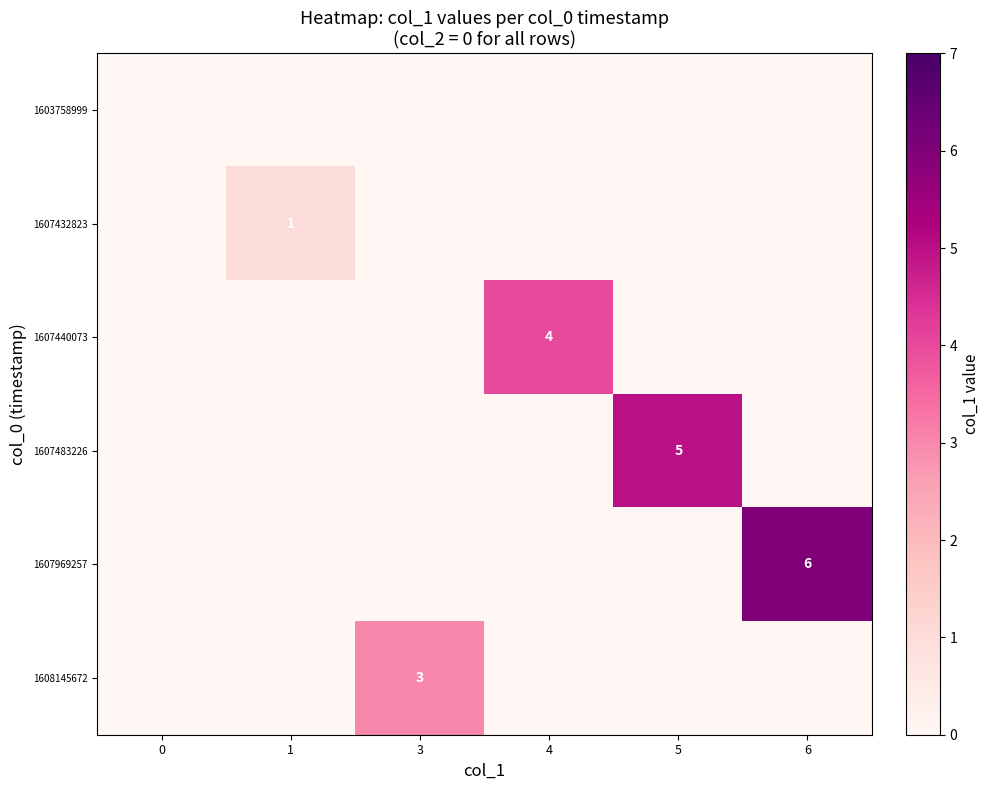

True or false: 1607483226 has a value of 5 at 5.

True